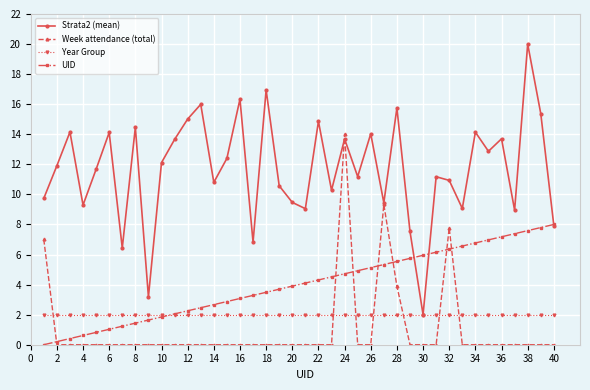

How many interior local valleys does the Strata2 (mean) series have?

13